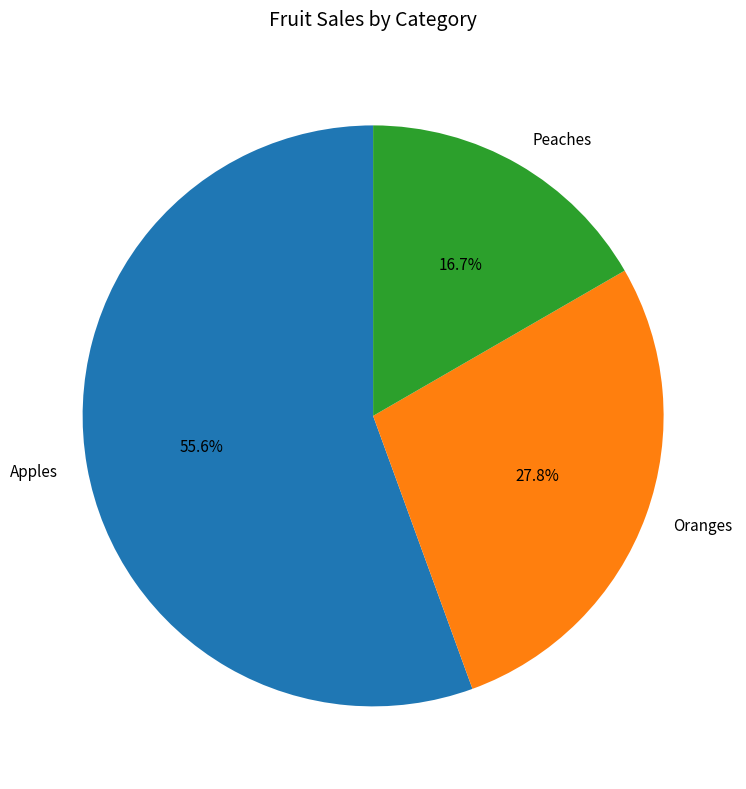

Combined, do Peaches and Oranges account for over 50%?

No